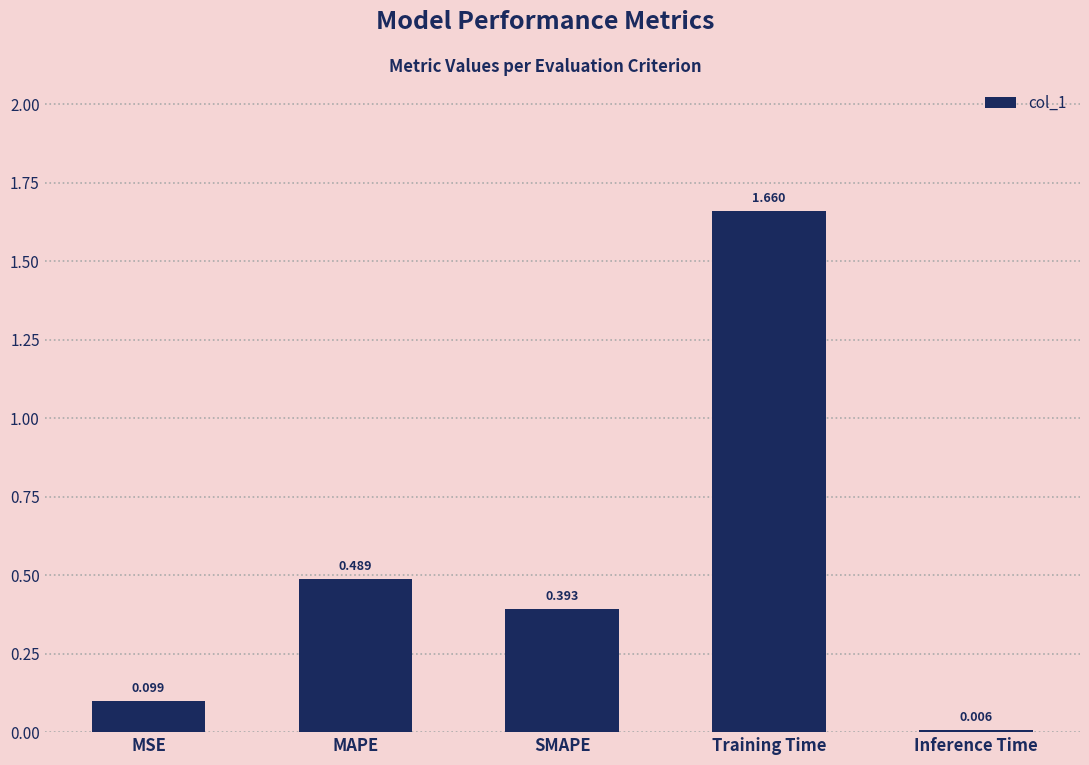

What is the sum of all values?

2.6